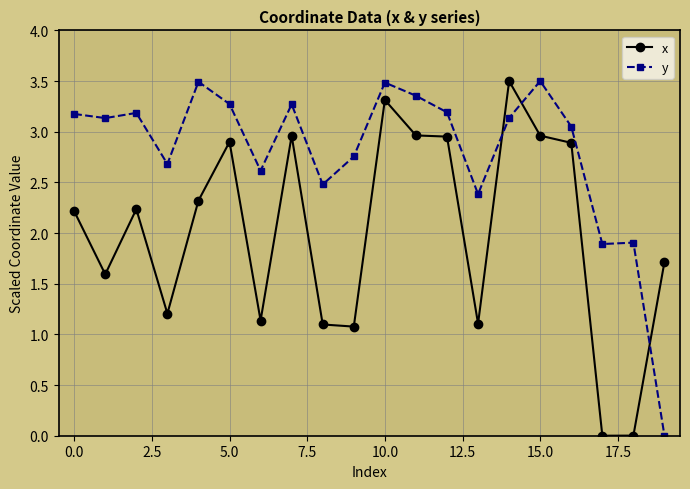

Rank the series by their average value, from highest to lowest.

y, x